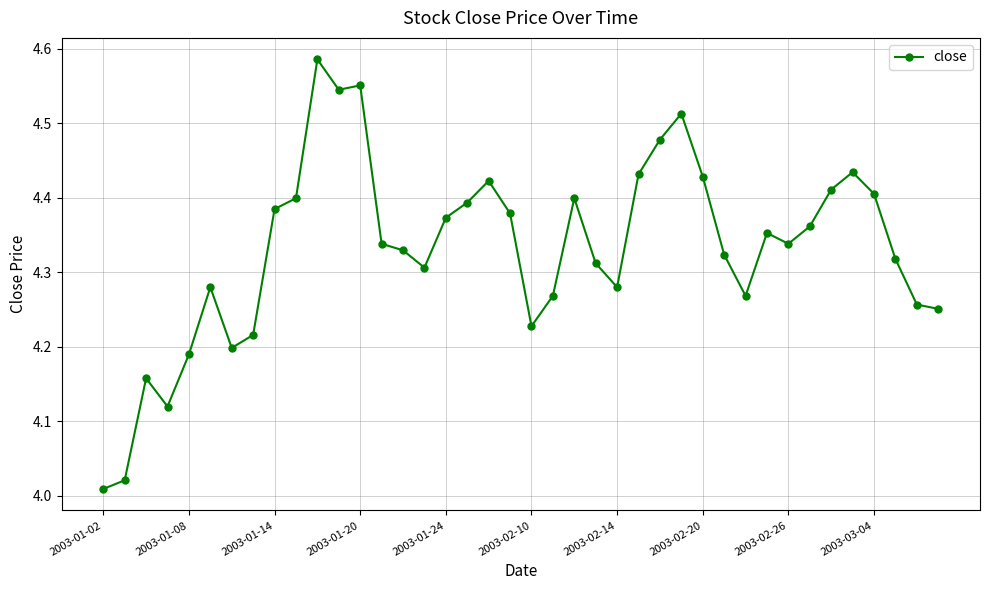

What is the sum of all values?

173.3